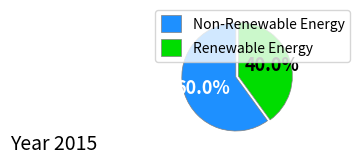

What is the ratio of the value at Renewable Energy to the value at Non-Renewable Energy?

0.7